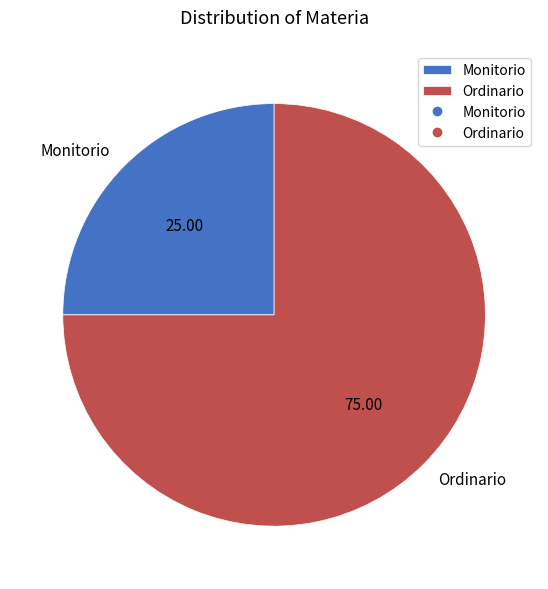

Between Ordinario and Monitorio, which is larger?

Ordinario